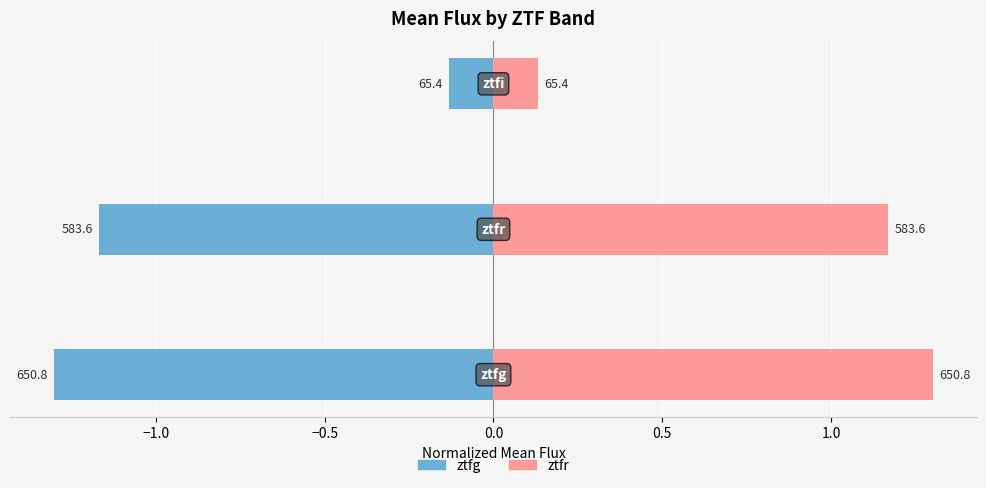

Which series has the largest range (max minus min)?

ztfg (left)